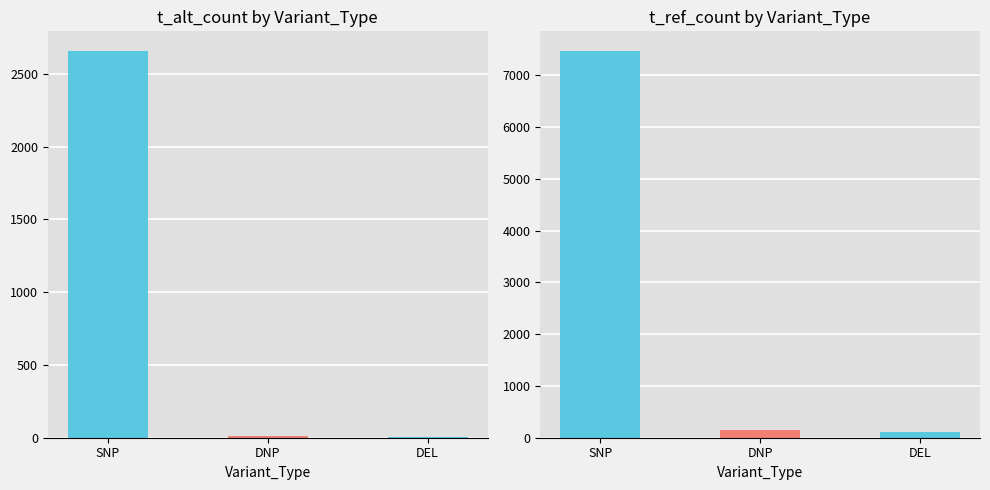

At how many categories does at least one series exceed 4978?

1